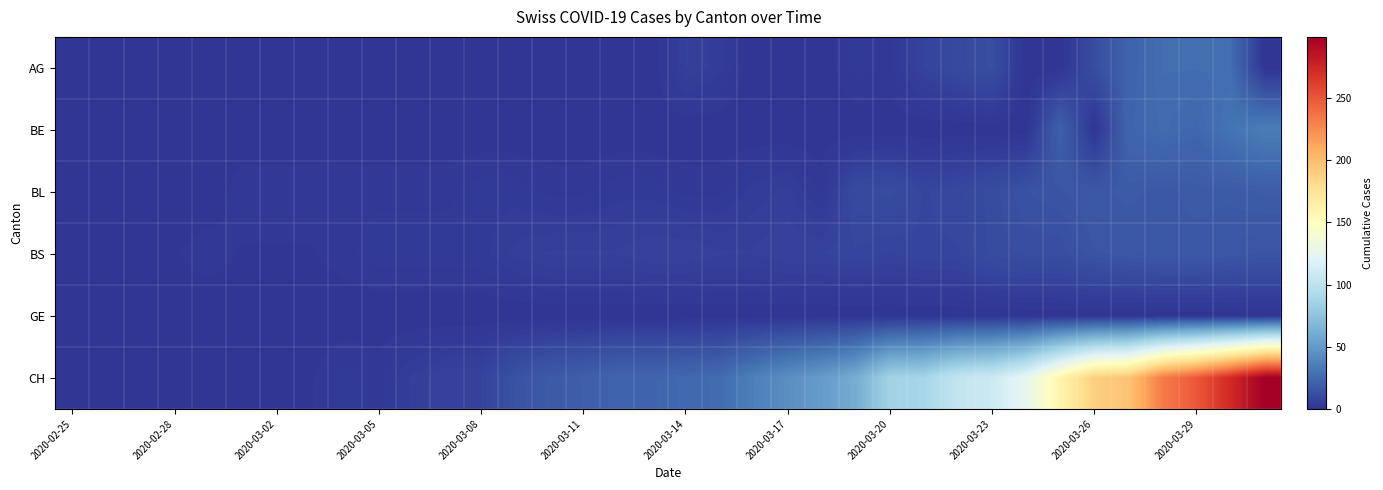

How many distinct data groups are displayed?

6